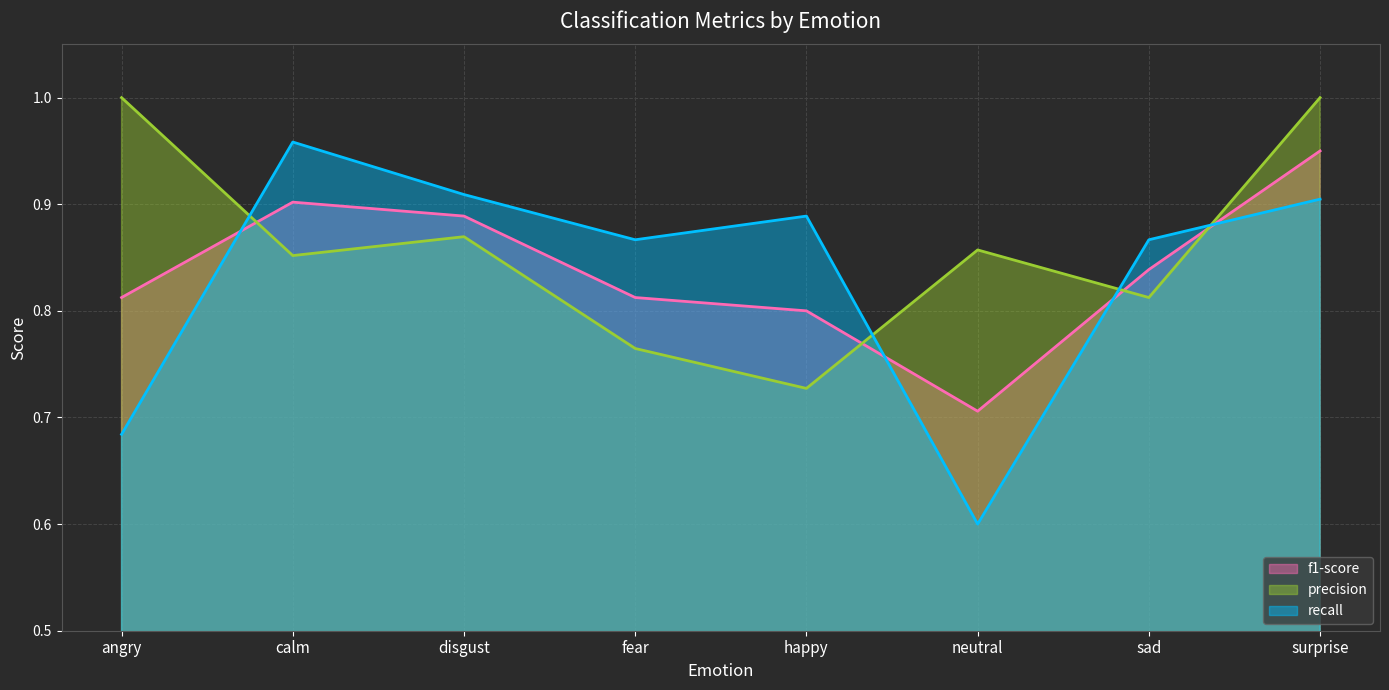

Between fear and sad, which series saw the biggest shift?

precision